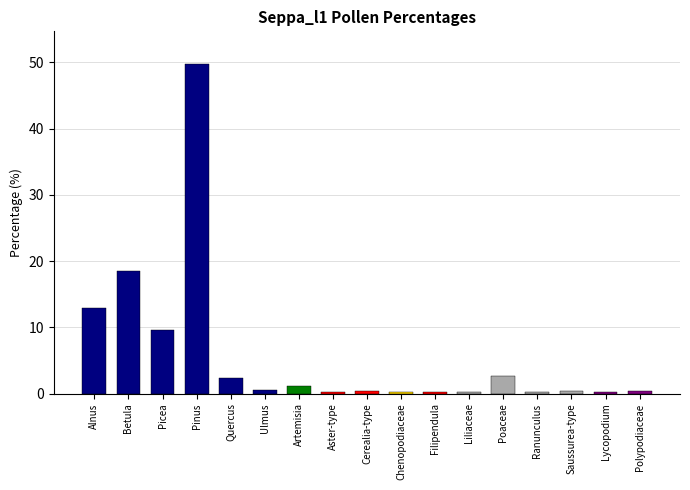

The chart shows a value of 0.2 at Aster-type. True or false?

True